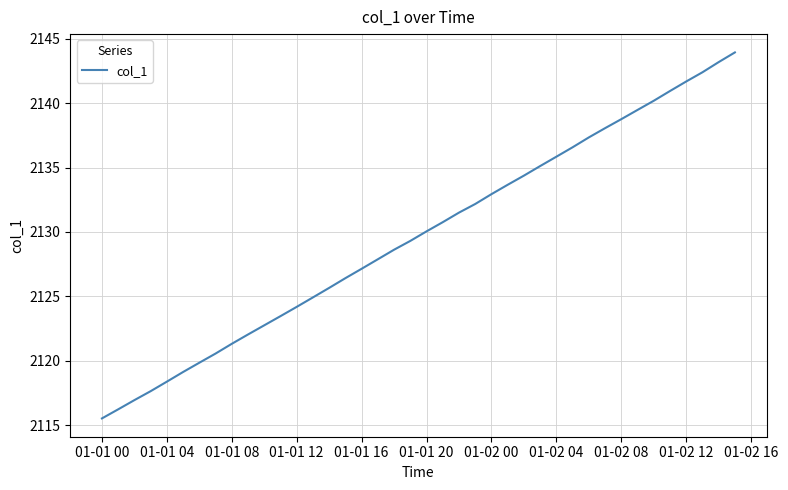

What is the smallest value displayed?

2115.5